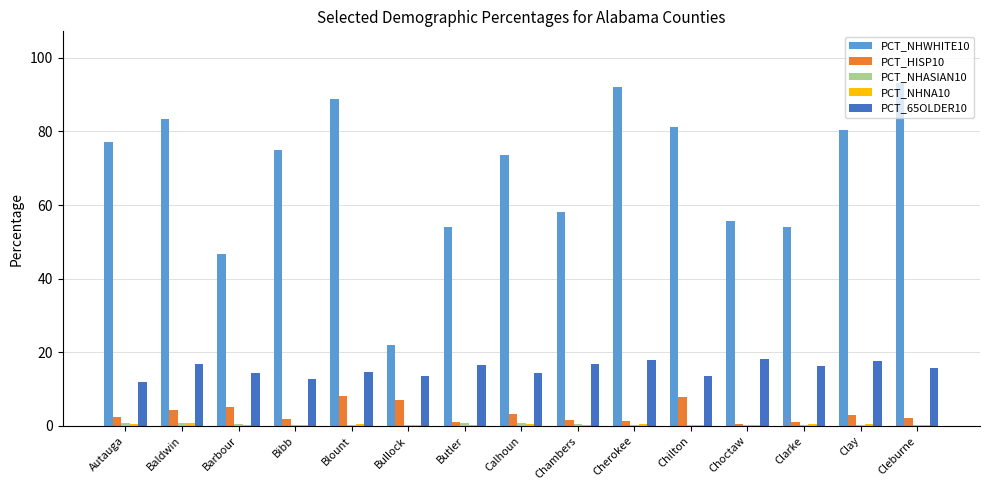

Which series has the largest range (max minus min)?

PCT_NHWHITE10